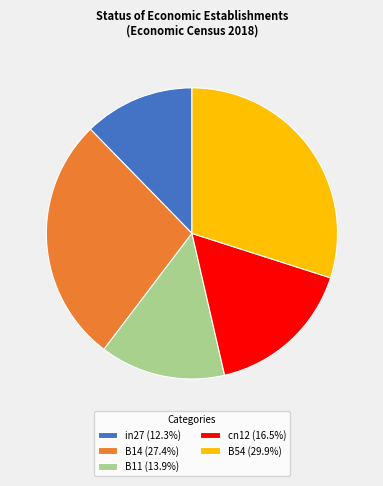

Do B54 (29.9%) and cn12 (16.5%) together represent more than half of the pie?

No